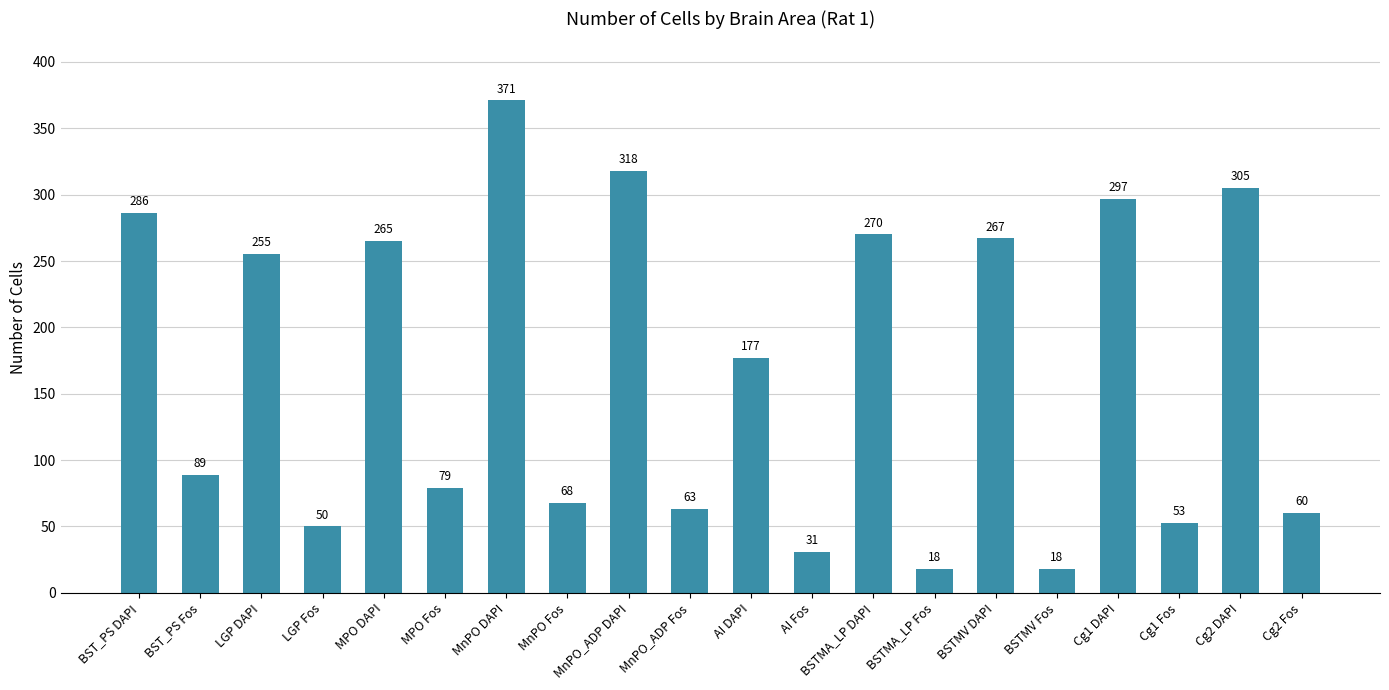

What is the change in value from AI Fos to BSTMV DAPI?

+236